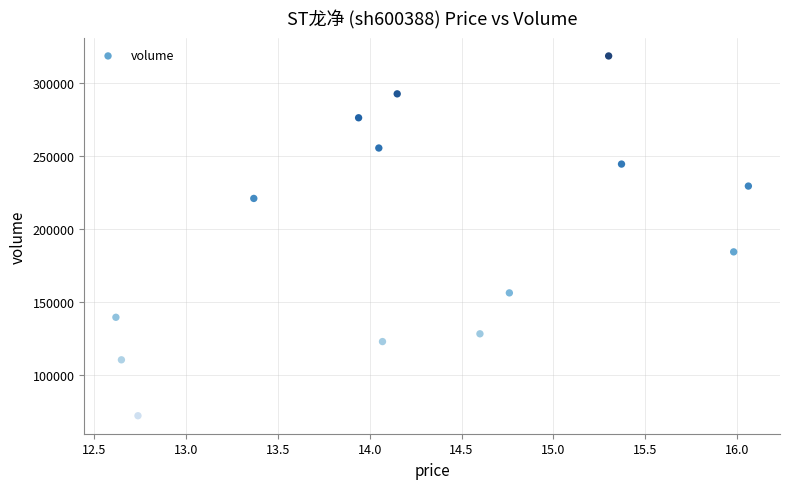

What is the range of Y values (max minus min)?

246291